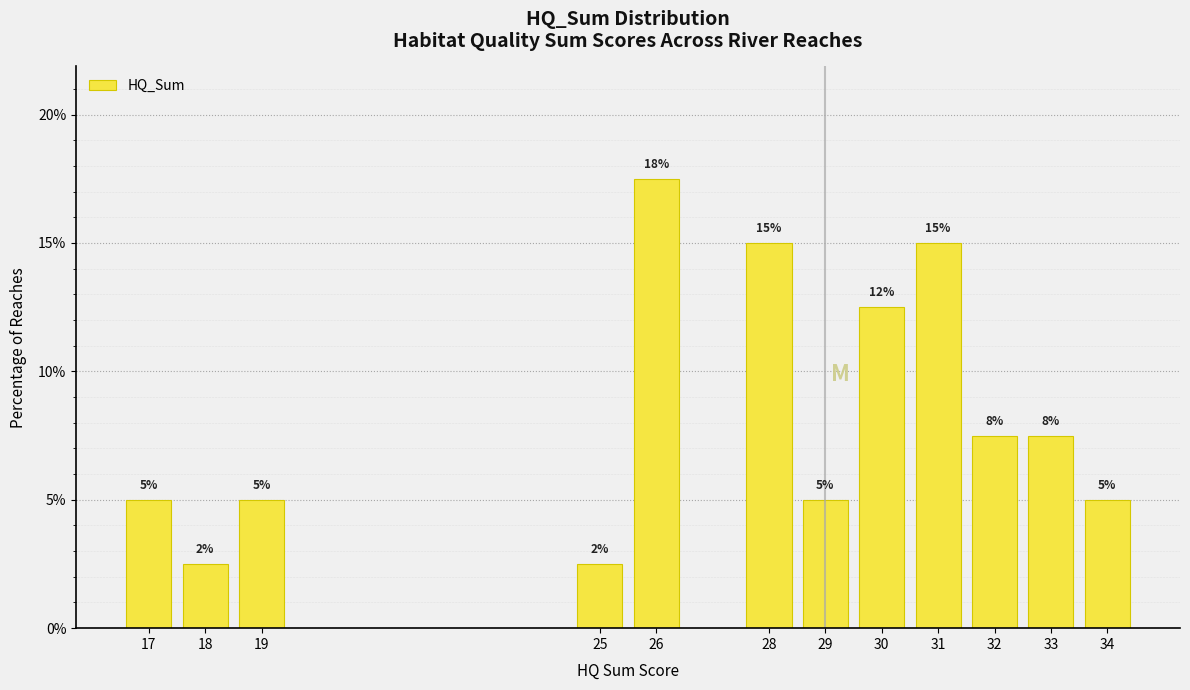

What is the sum of all values?

100.0